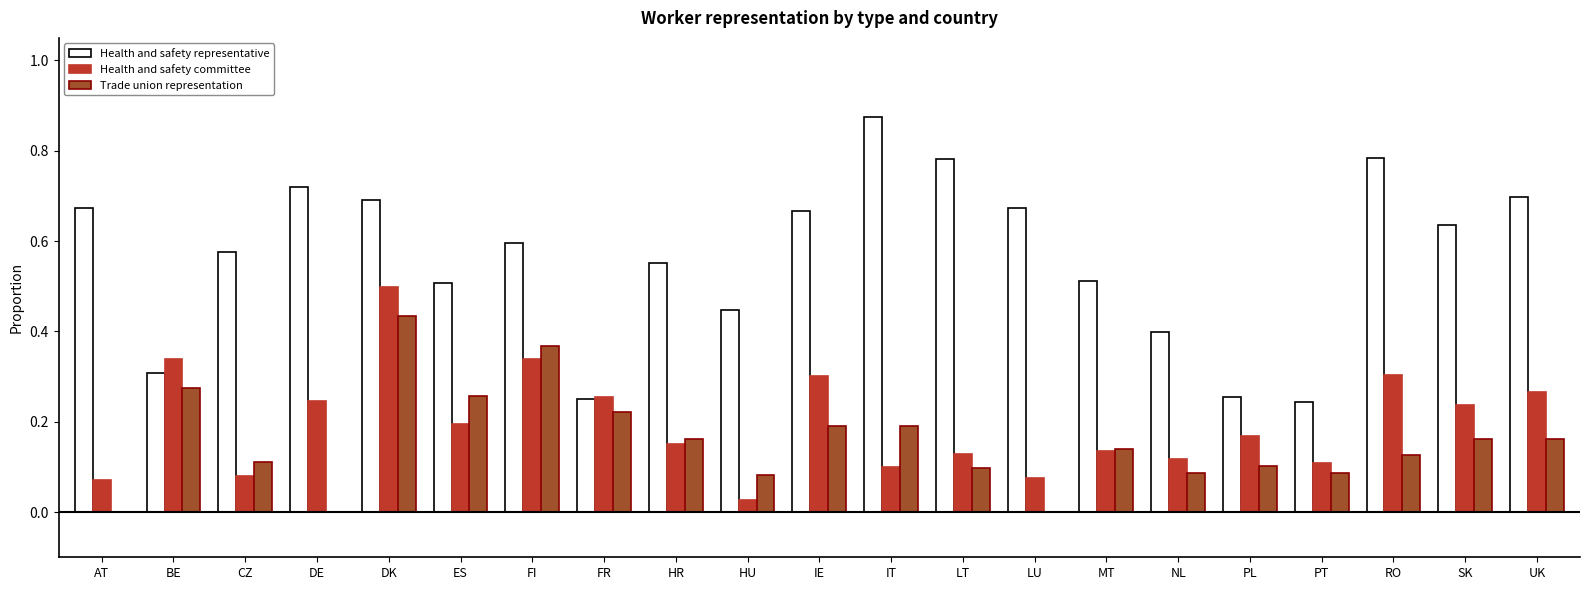

What are all the series names shown in the legend?

Health and safety representative, Health and safety committee, Trade union representation